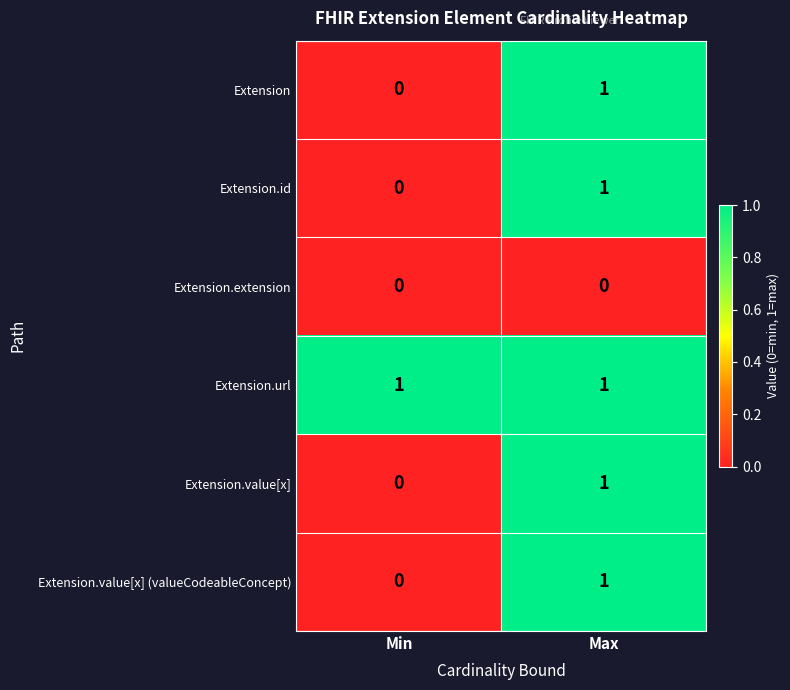

How many series are shown in this chart?

6